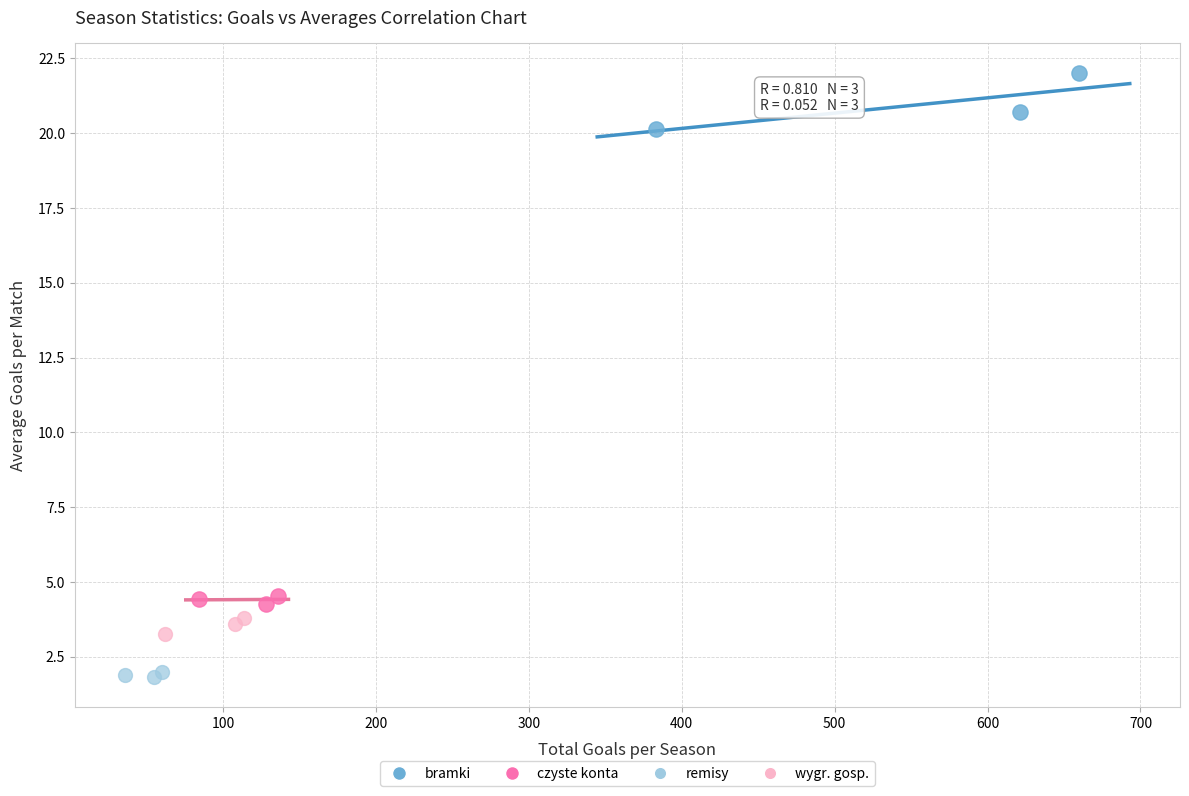

Which series reaches the maximum Y coordinate?

bramki